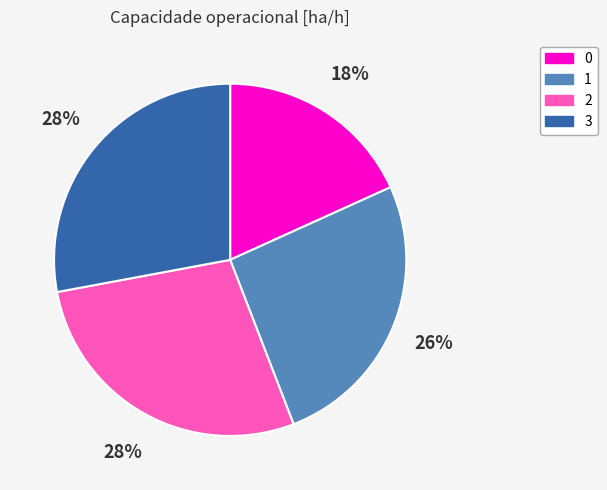

To the nearest percent, what portion does 0 represent?

18%